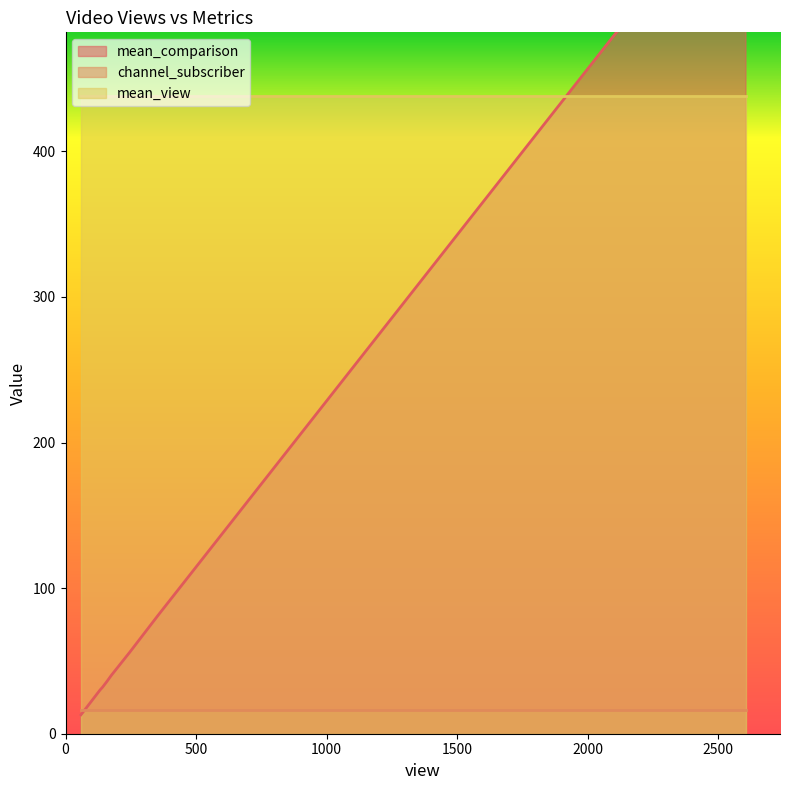

Count the number of categories in the chart.

9